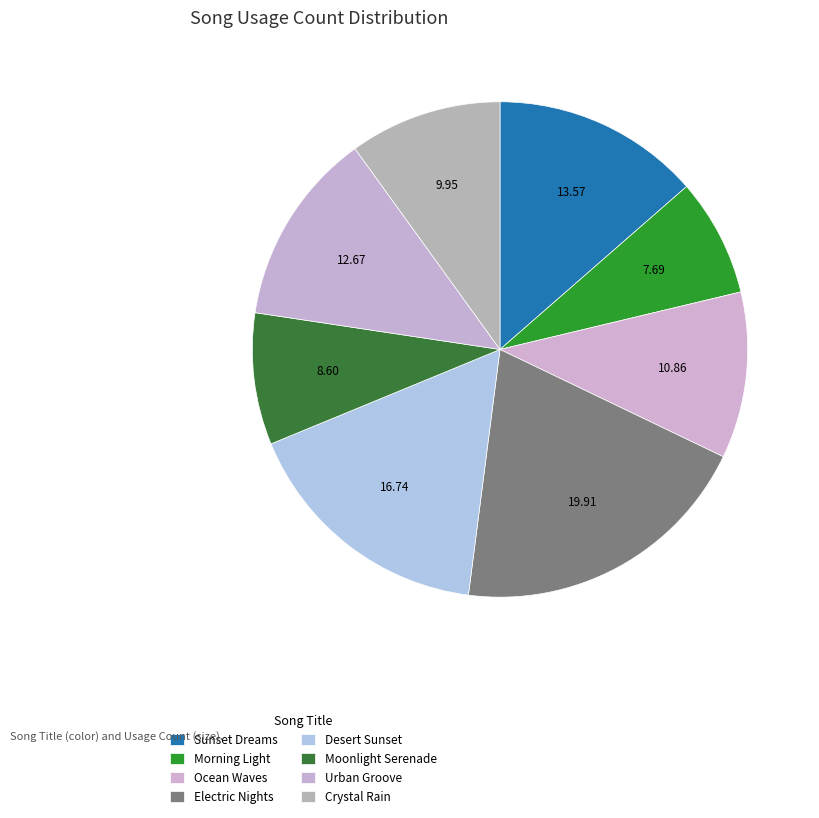

How much of the chart is everything except Desert Sunset?

83.3%